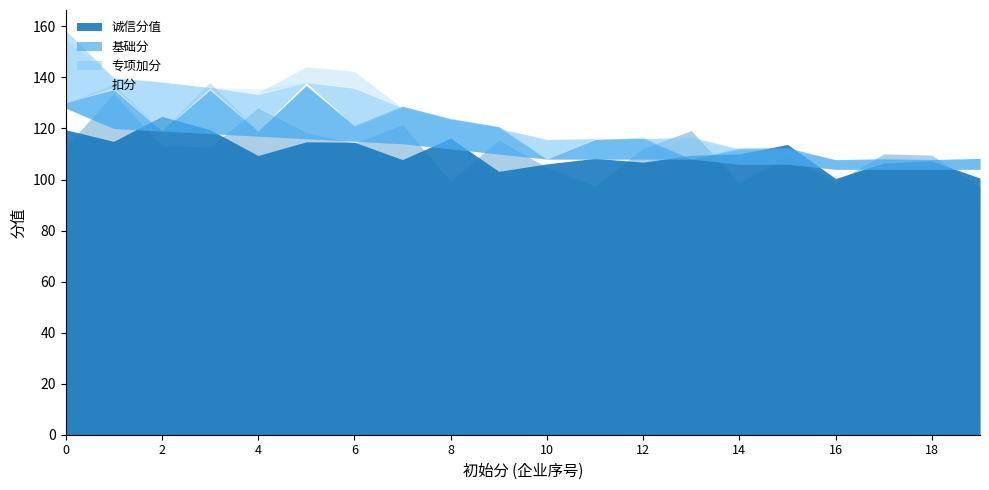

In 基础分, how many points are higher than both neighbors (excluding endpoints)?

4